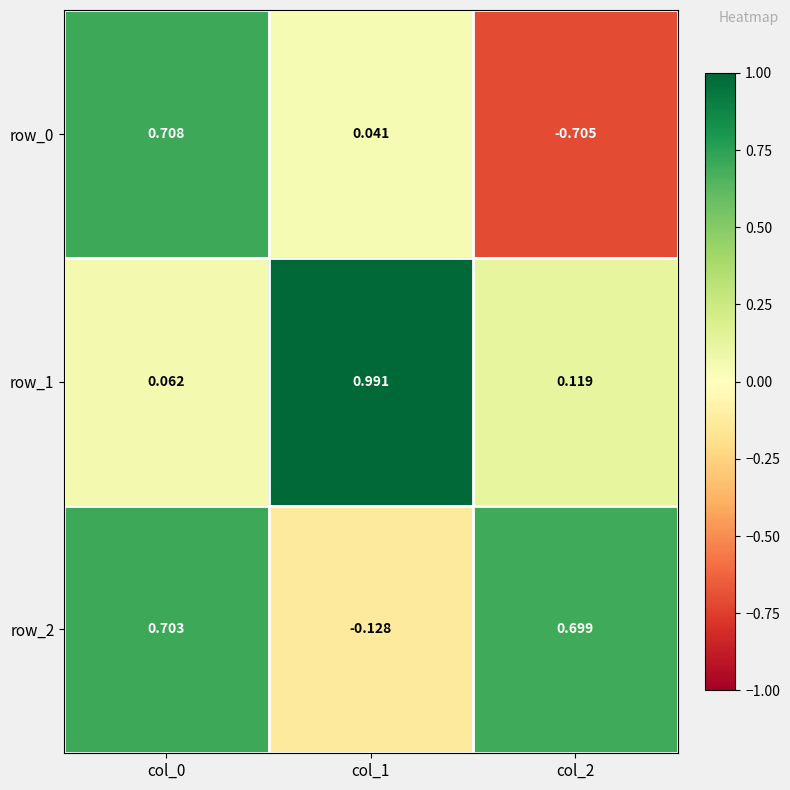

Which label corresponds to the smallest value in the chart?

col_2